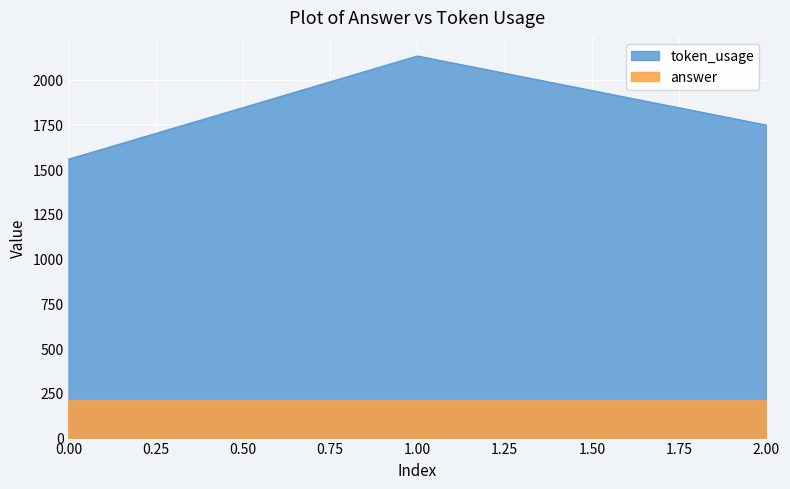

How many data points does each series have?

3